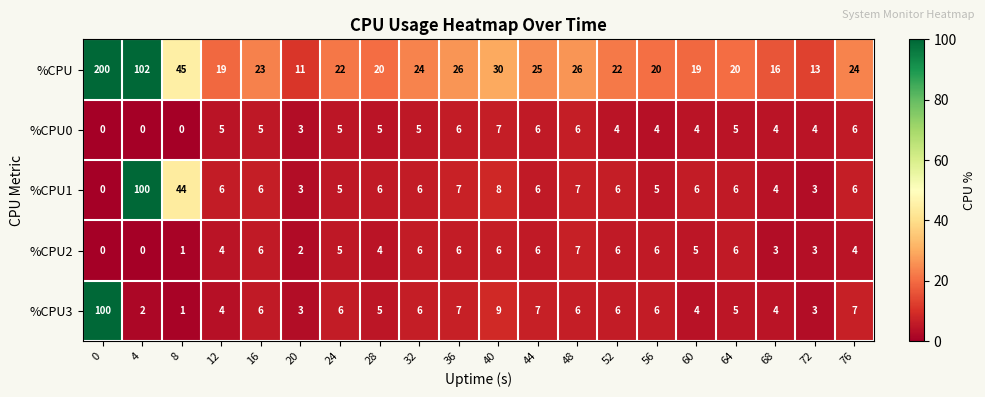

Read the %CPU3 value at 56.

6